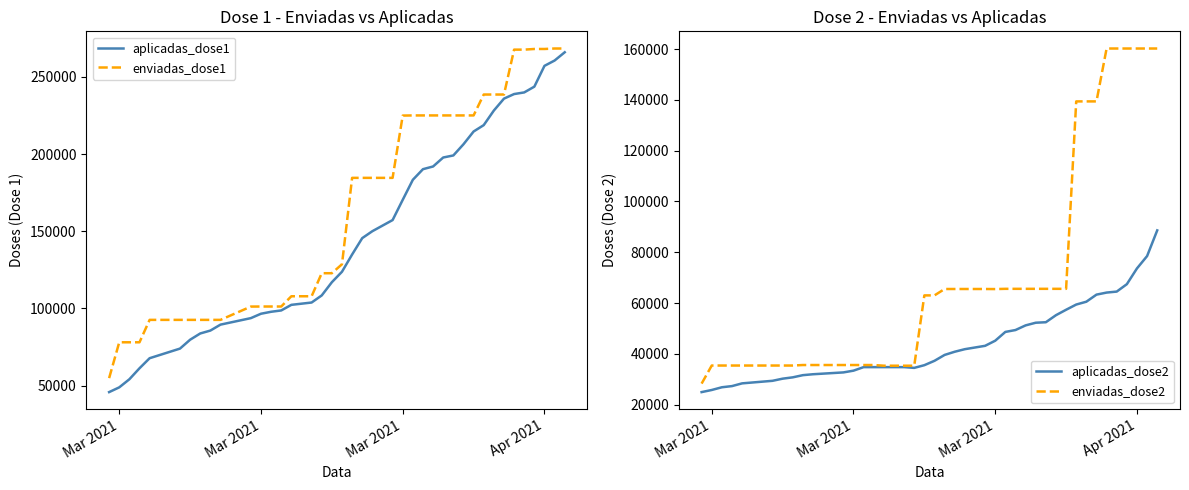

True or false: enviadas_dose1 and aplicadas_dose1 intersect in this chart.

False